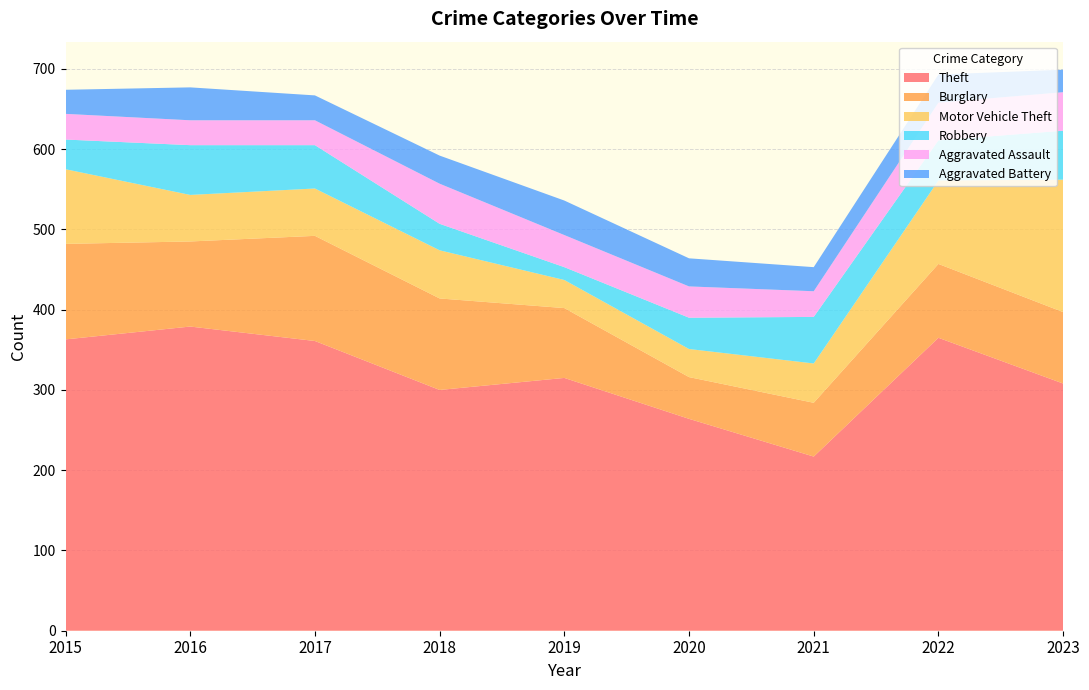

Reading left to right, extract all data points from this chart.

Theft: 2015=363	2016=379	2017=361	2018=300	2019=315	2020=264	2021=217	2022=365	2023=308
Burglary: 2015=119	2016=106	2017=131	2018=114	2019=87	2020=52	2021=67	2022=92	2023=89
Motor Vehicle Theft: 2015=93	2016=58	2017=59	2018=60	2019=35	2020=35	2021=49	2022=104	2023=165
Robbery: 2015=37	2016=62	2017=54	2018=33	2019=16	2020=39	2021=58	2022=50	2023=61
Aggravated Assault: 2015=32	2016=31	2017=31	2018=50	2019=40	2020=39	2021=32	2022=47	2023=48
Aggravated Battery: 2015=30	2016=41	2017=31	2018=35	2019=43	2020=35	2021=30	2022=35	2023=28